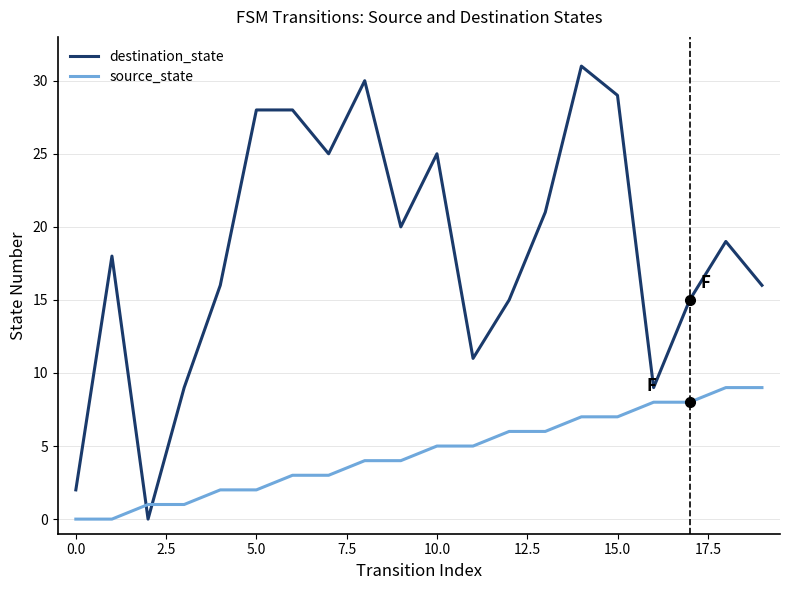

Which series has the largest range (max minus min)?

destination_state